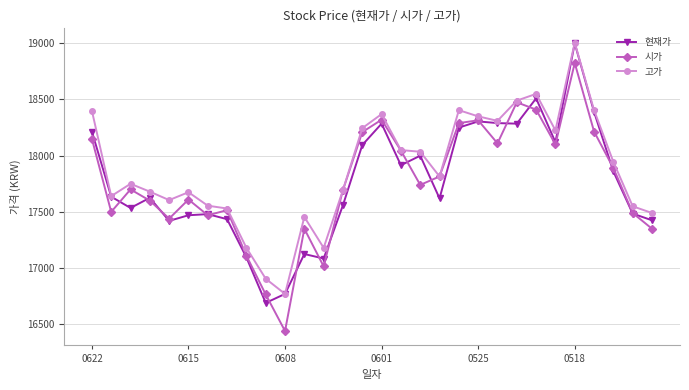

Count the number of categories in the chart.

30